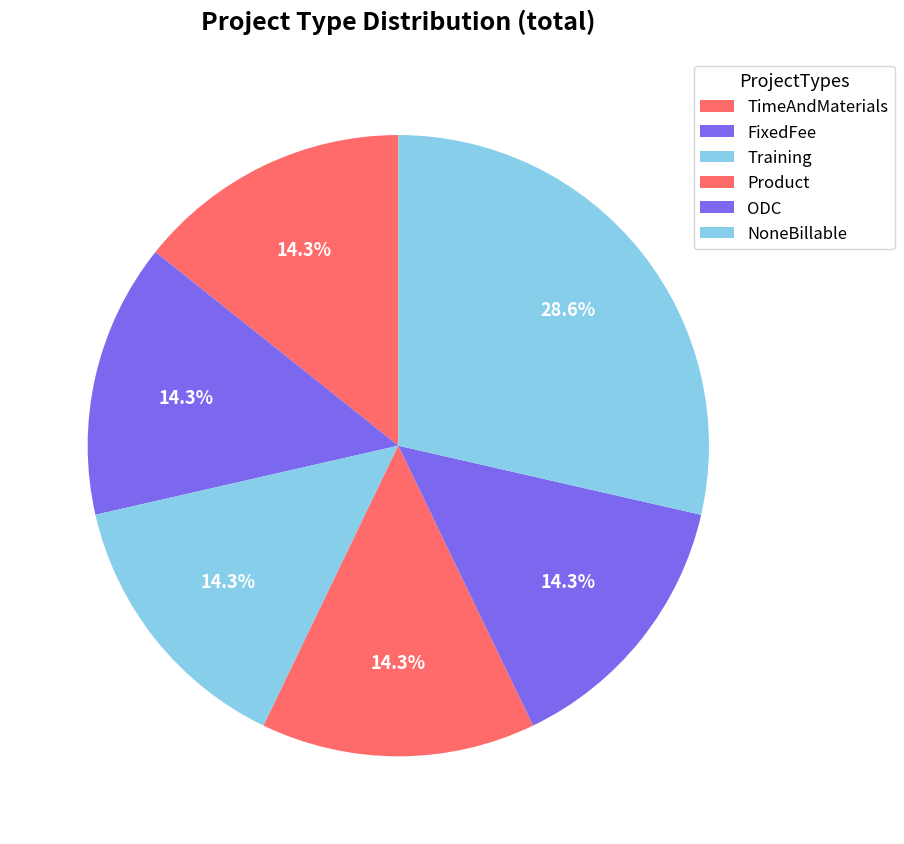

Is there a majority slice in this chart?

No